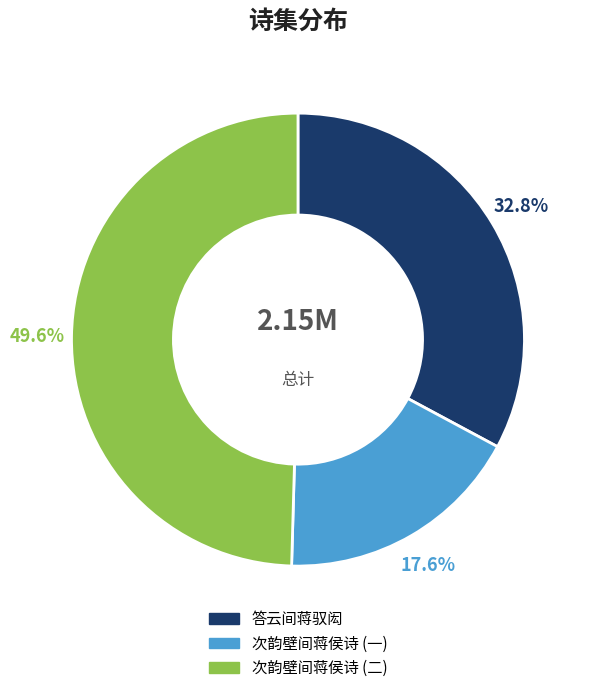

What is the ratio of the value at 次韵壁间蒋侯诗 (一) to the value at 答云间蒋驭闳?

0.5